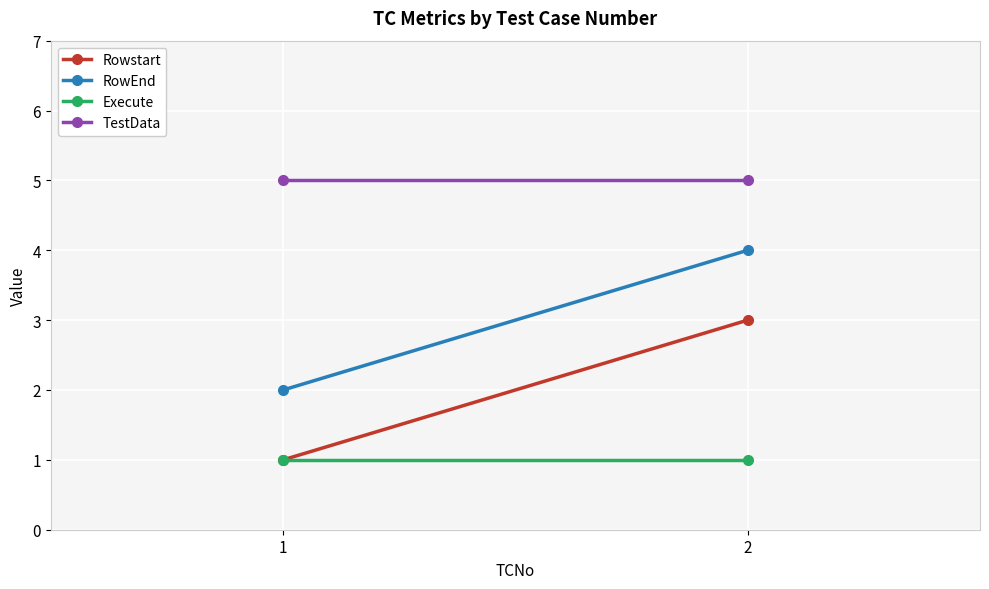

Which series has the largest total across all categories?

TestData